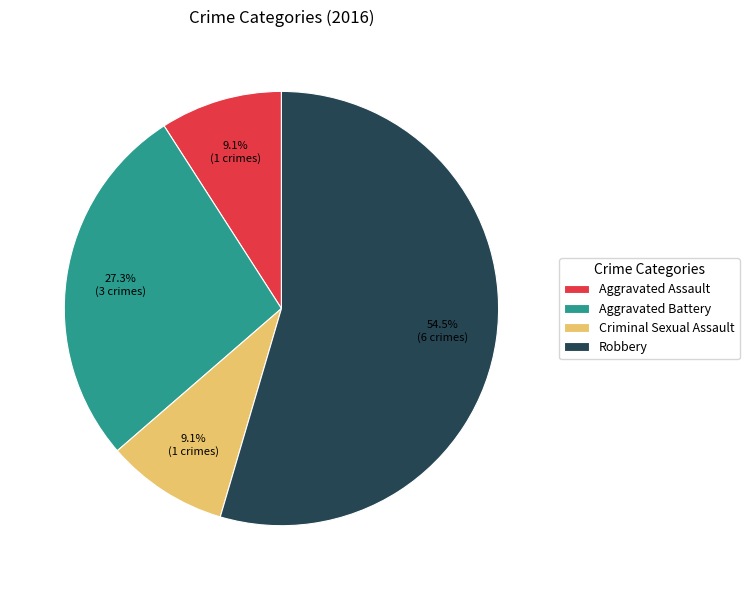

The Aggravated Assault slice represents 1% of the pie. True or false?

False